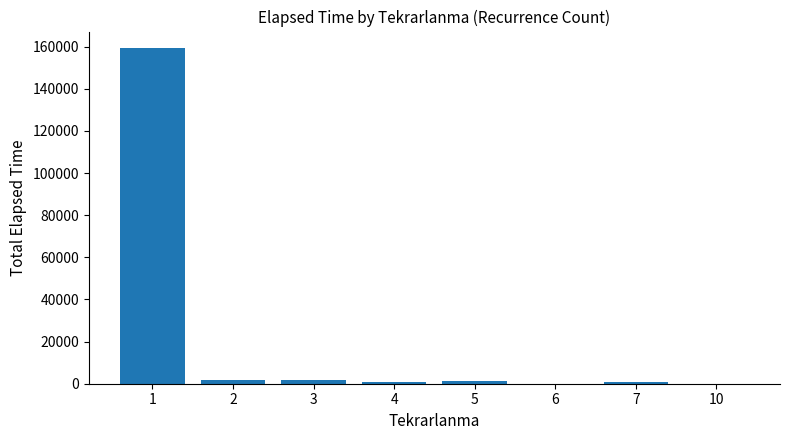

Where does the data first go above 1090?

1